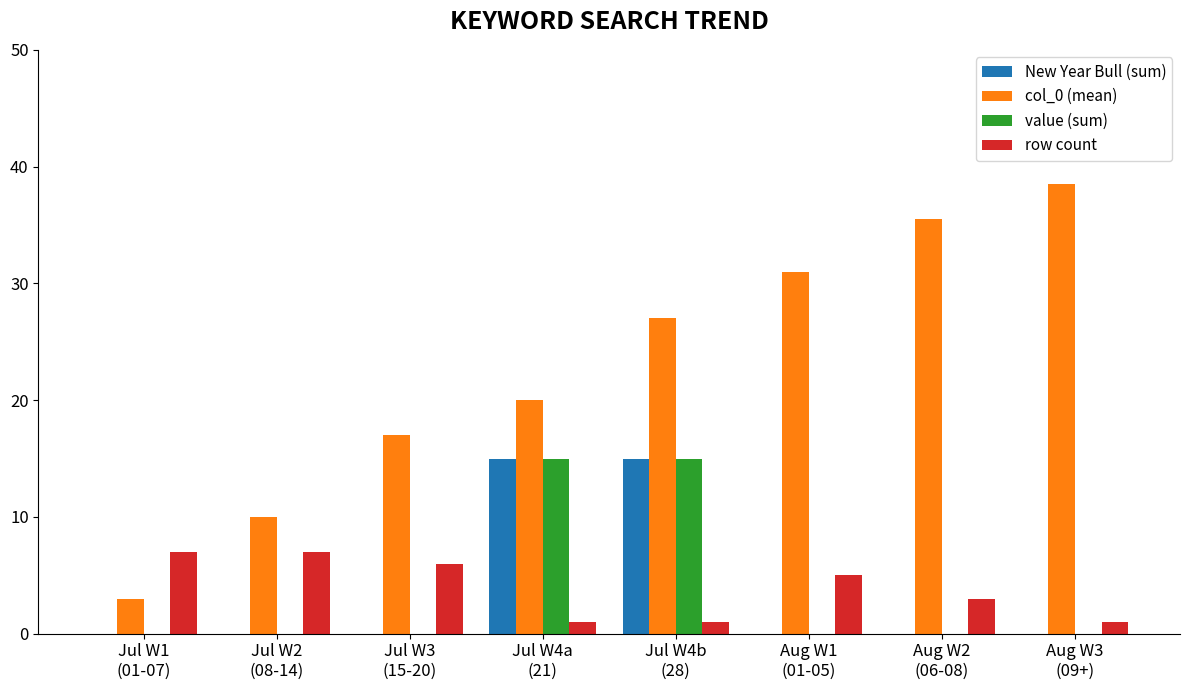

At which category is the sum across all series the highest?

Jul W4b
(28)